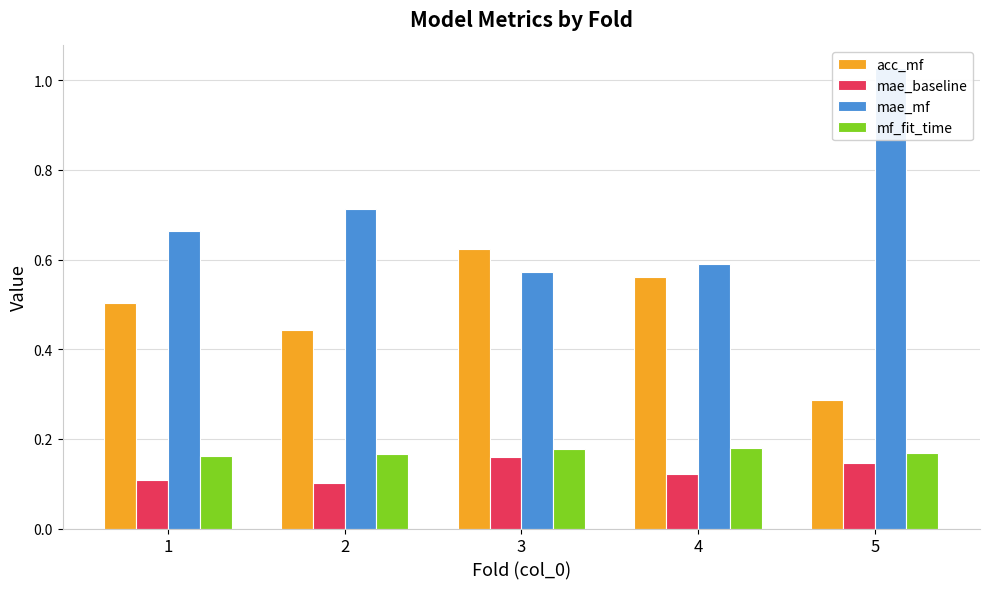

What is the difference between the second highest and second lowest values in the mae_mf series?

0.1